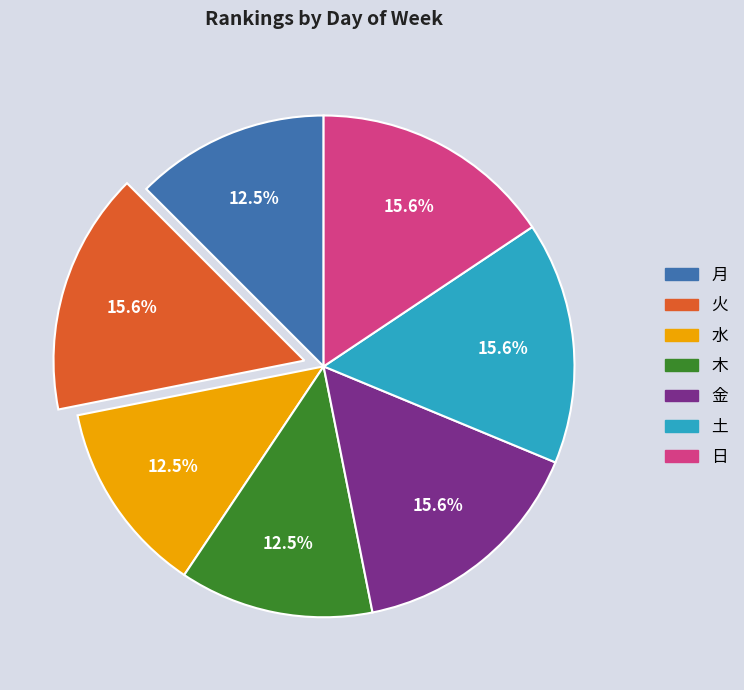

What percentage is the 日 slice, to the nearest percent?

16%